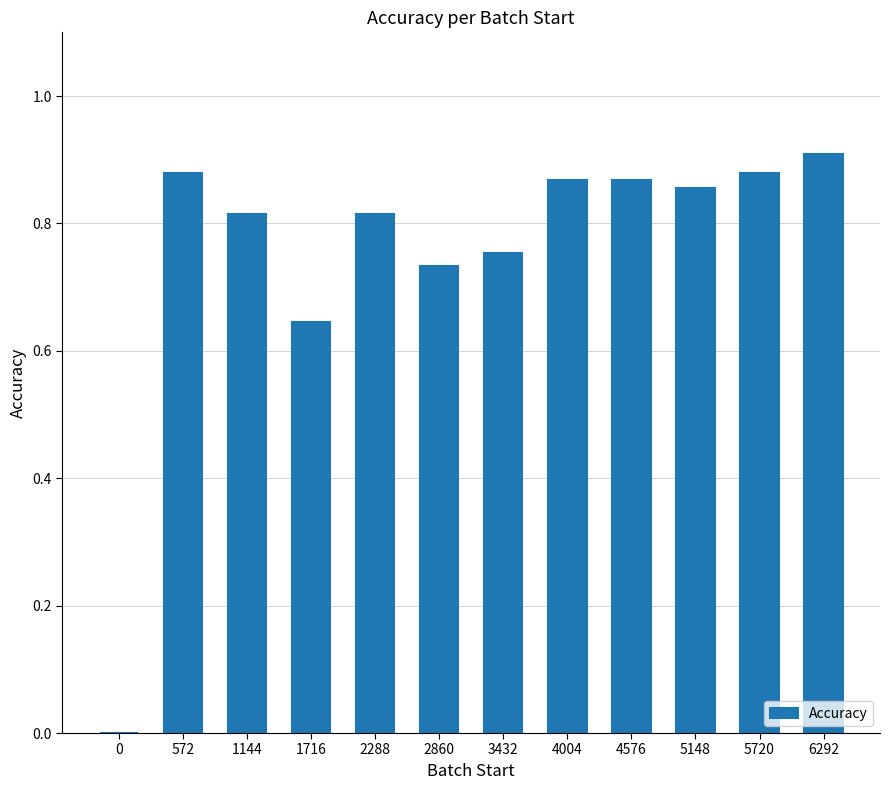

What is the change in value from 3432 to 6292?

+0.2